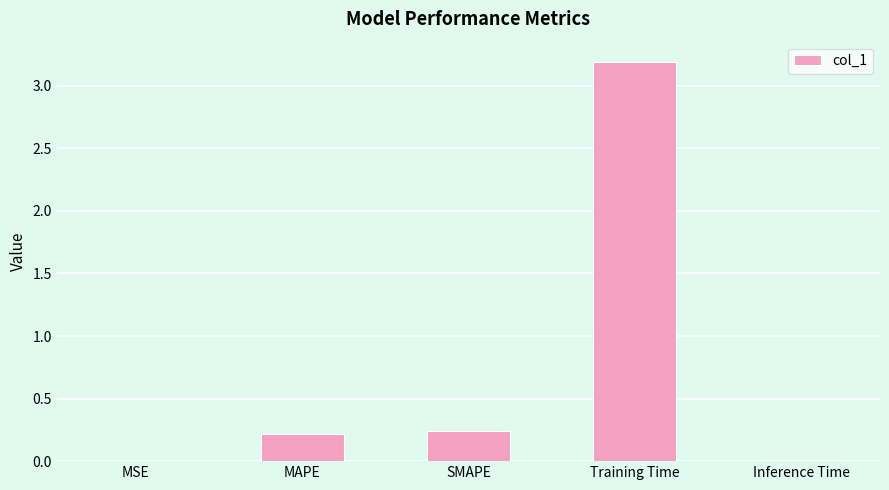

Between MAPE and Inference Time, which is larger?

MAPE